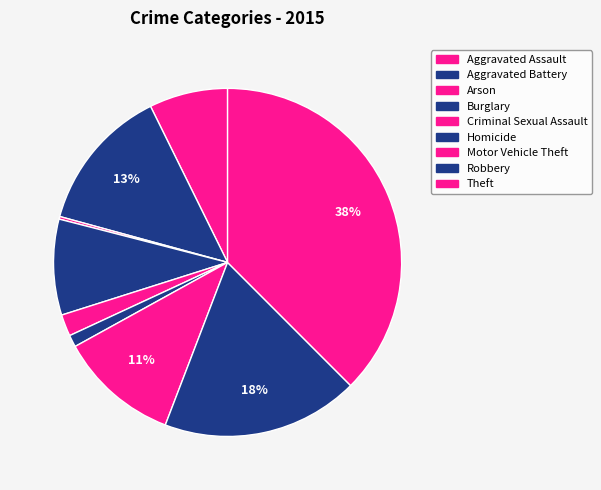

Rank the categories by value from highest to lowest.

Theft, Robbery, Aggravated Battery, Motor Vehicle Theft, Burglary, Aggravated Assault, Criminal Sexual Assault, Homicide, Arson